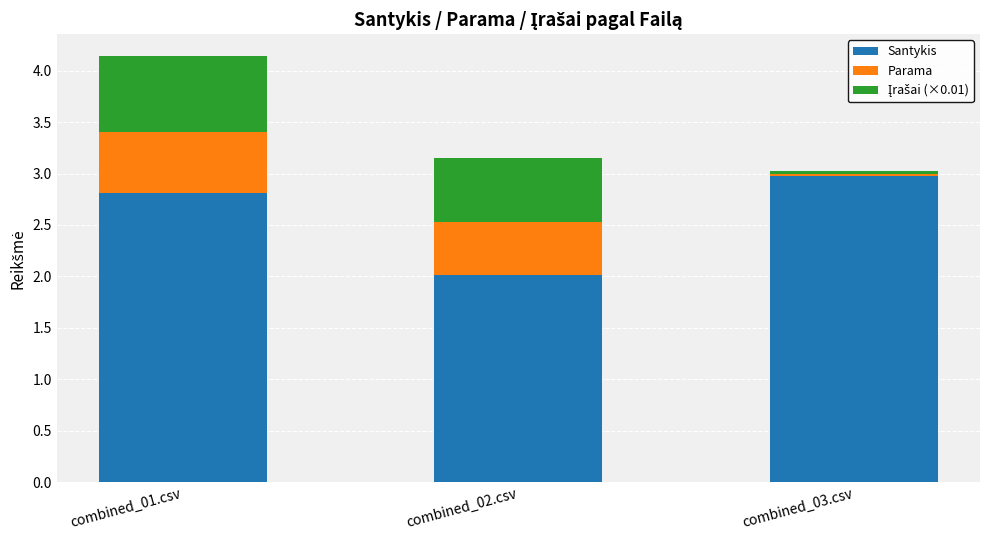

True or false: Santykis has a value of 4.8 at combined_03.csv.

False